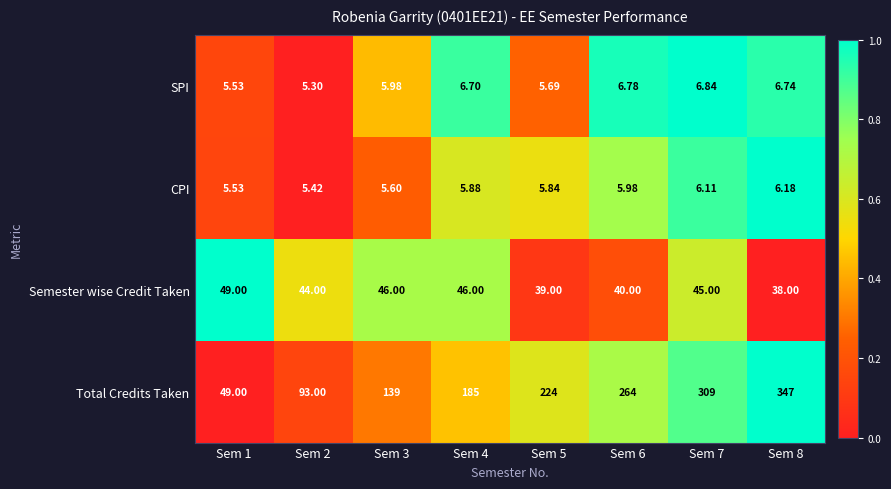

How many data points in Total Credits Taken are less than 224?

4